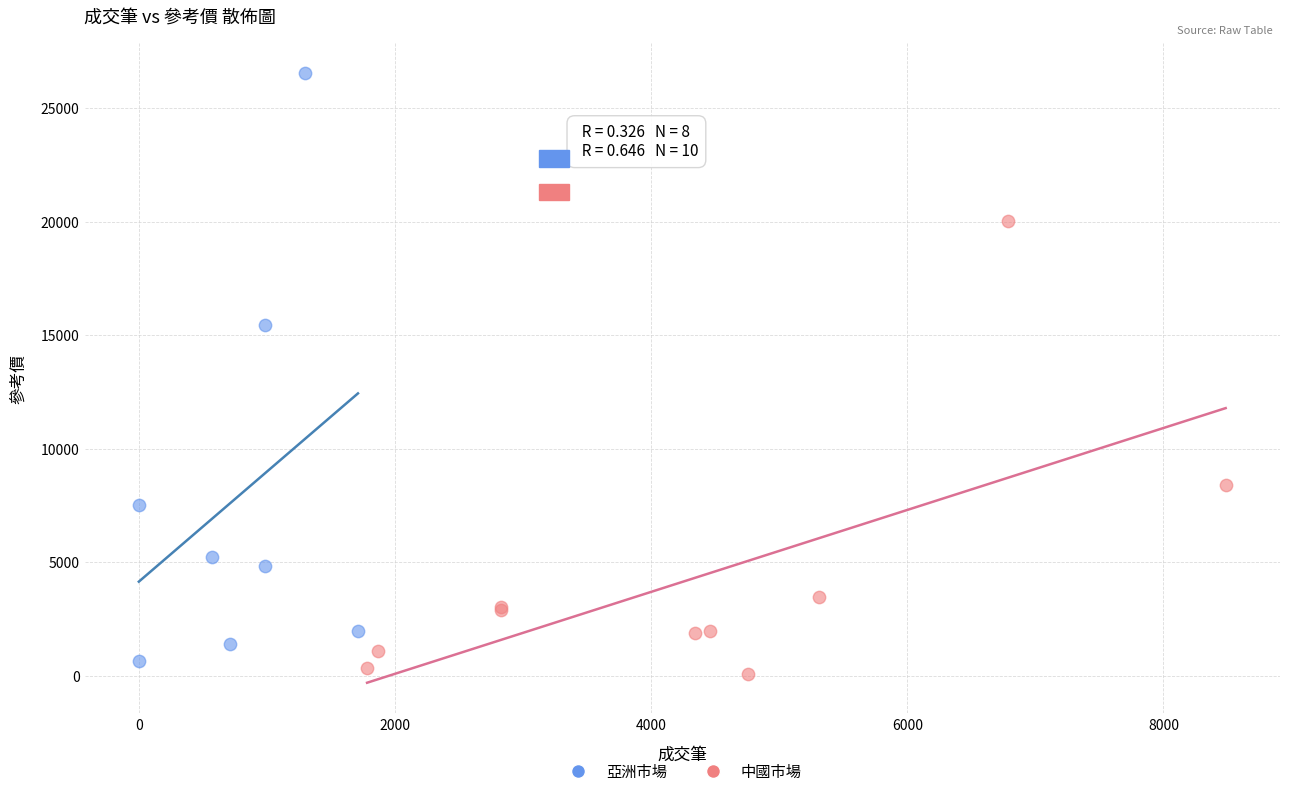

Which series has the widest spread of Y values?

亞洲市場